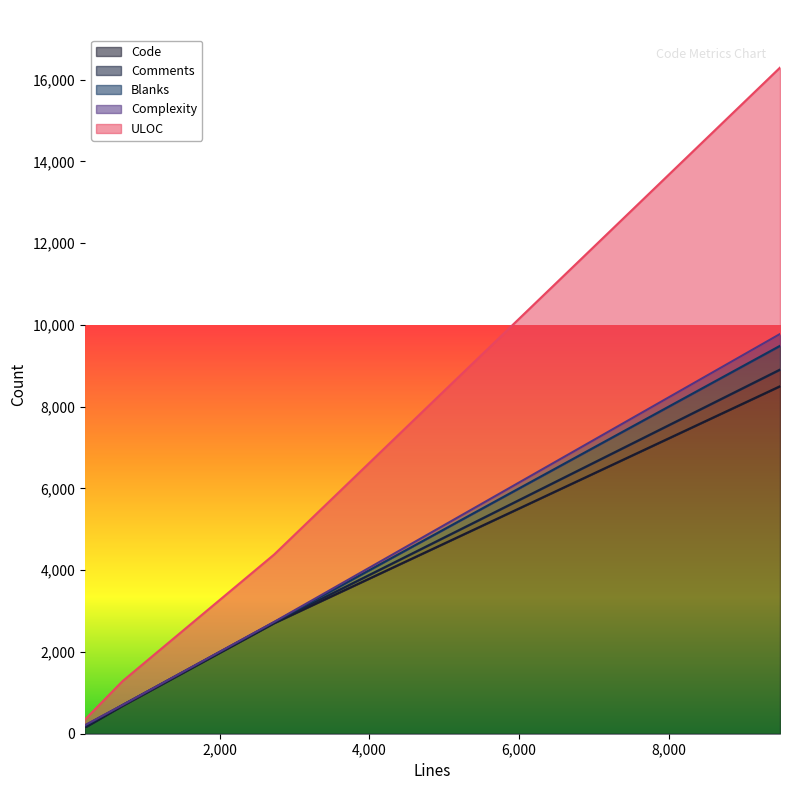

How many data points in Complexity are less than 7?

2